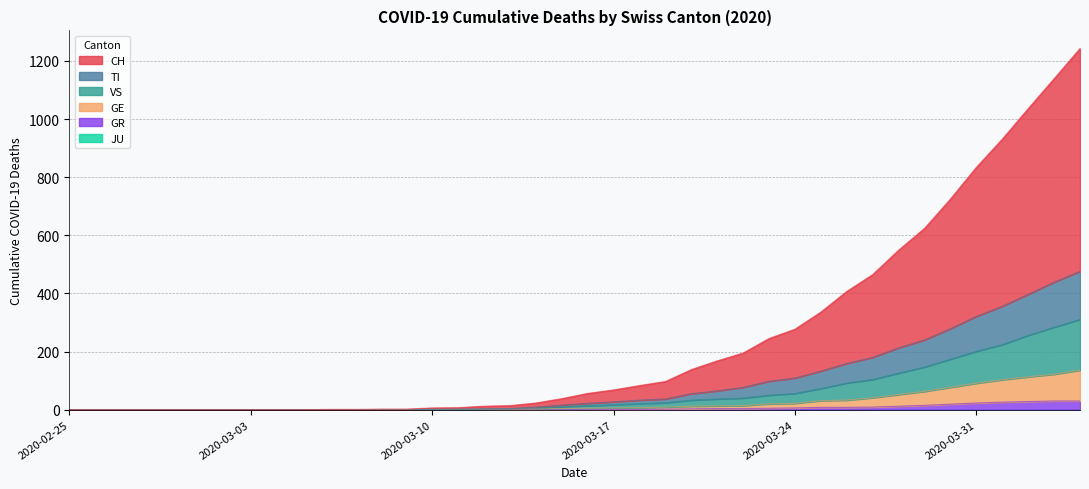

Read the VS value at 29.

73